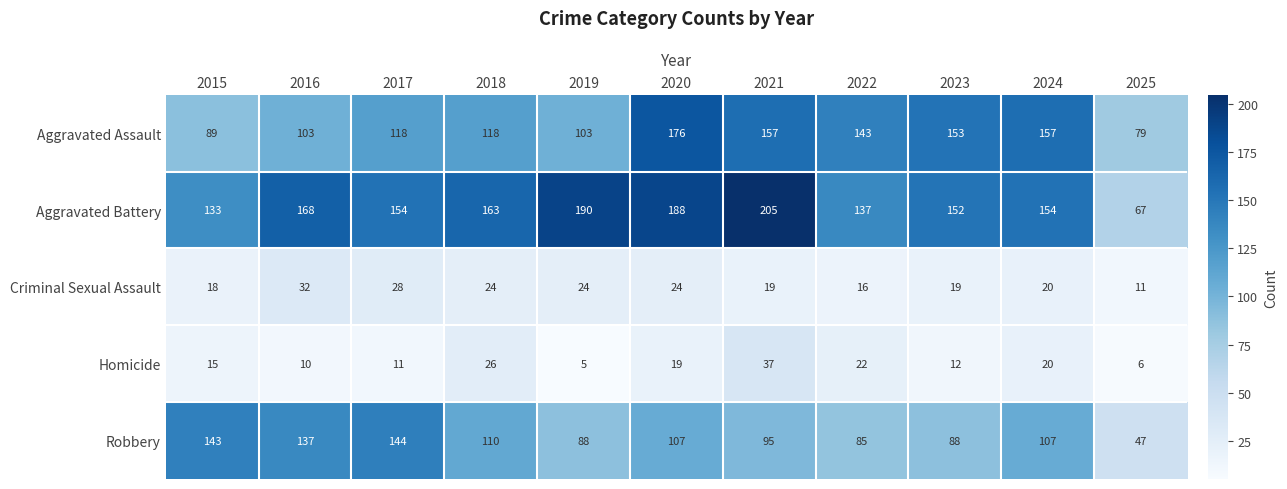

The Homicide series shows 12 at 2023. True or false?

True